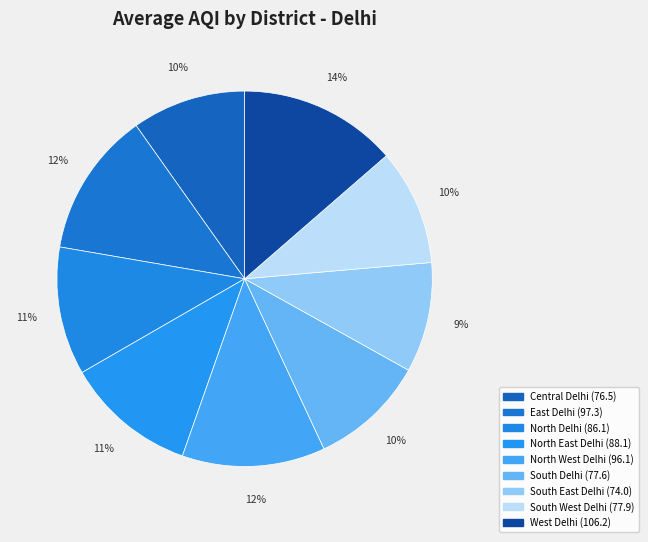

Is it true that North Delhi is 1% of the pie?

False